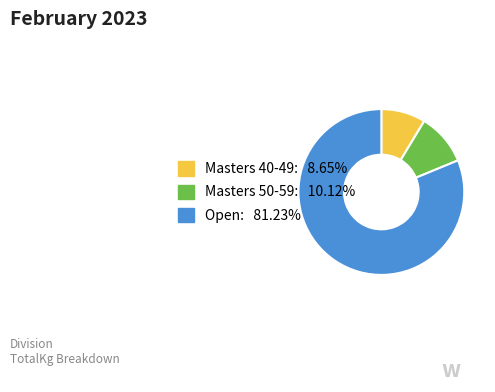

Does any single category account for the majority?

Yes